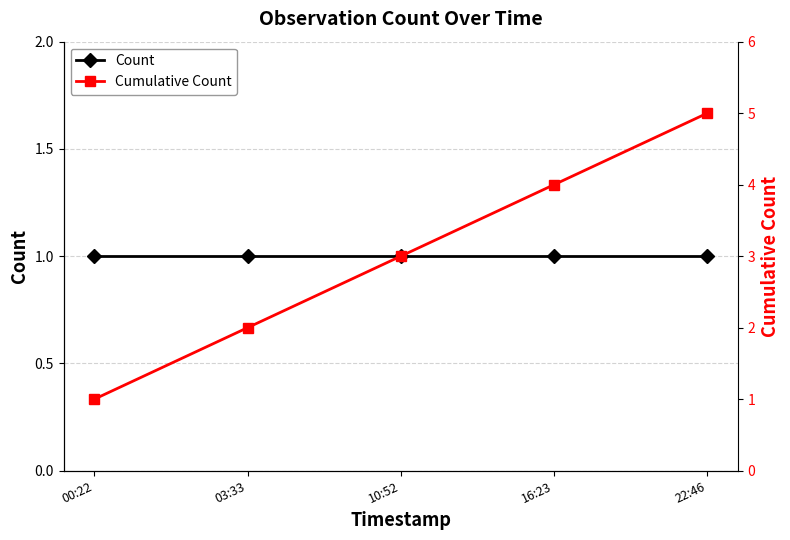

At which label is Count closest to 1?

00:22